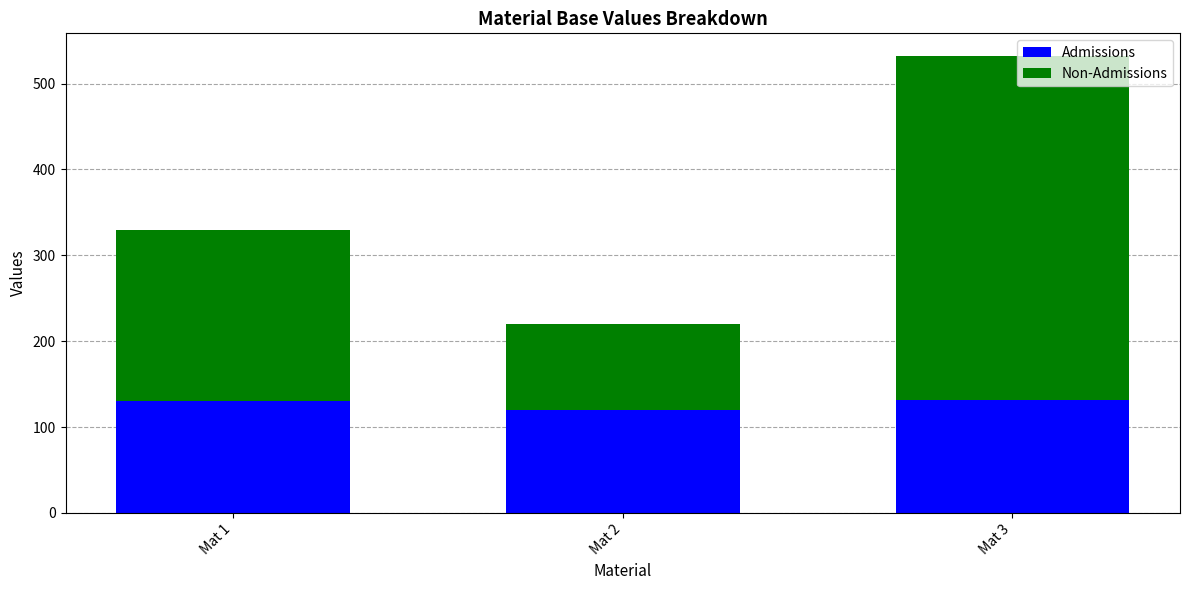

What is the maximum value for Admissions?

132